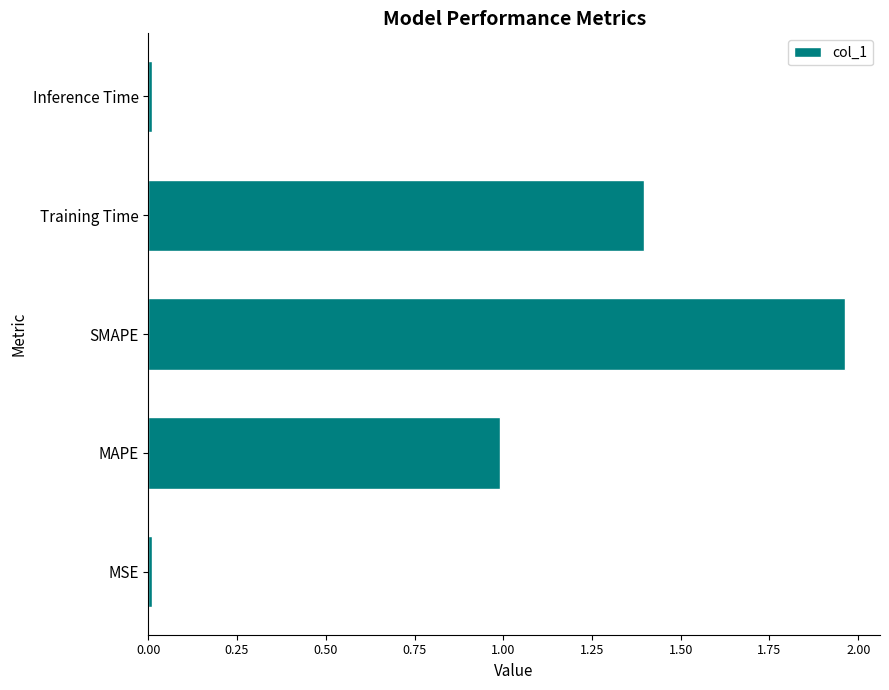

What is the sum of all values?

4.4